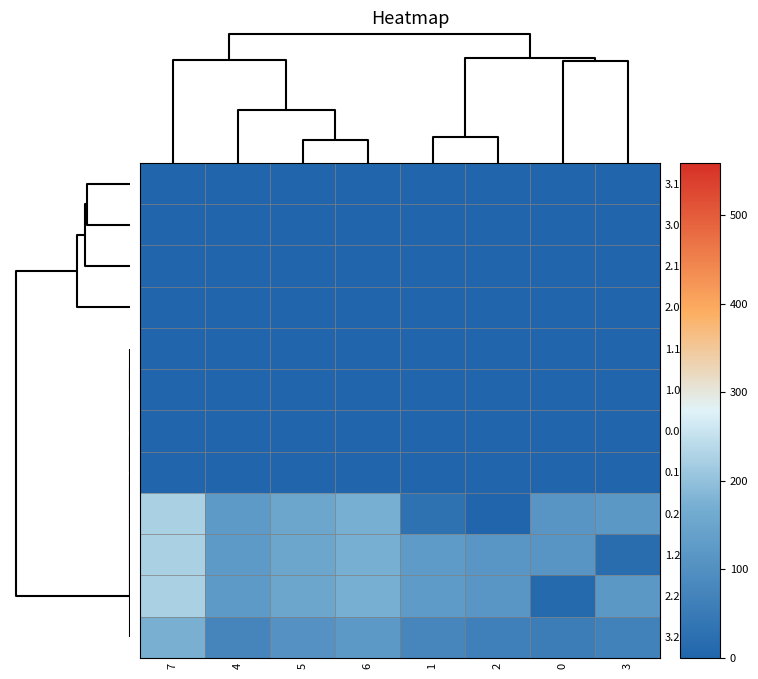

At how many categories does at least one series exceed 65?

8